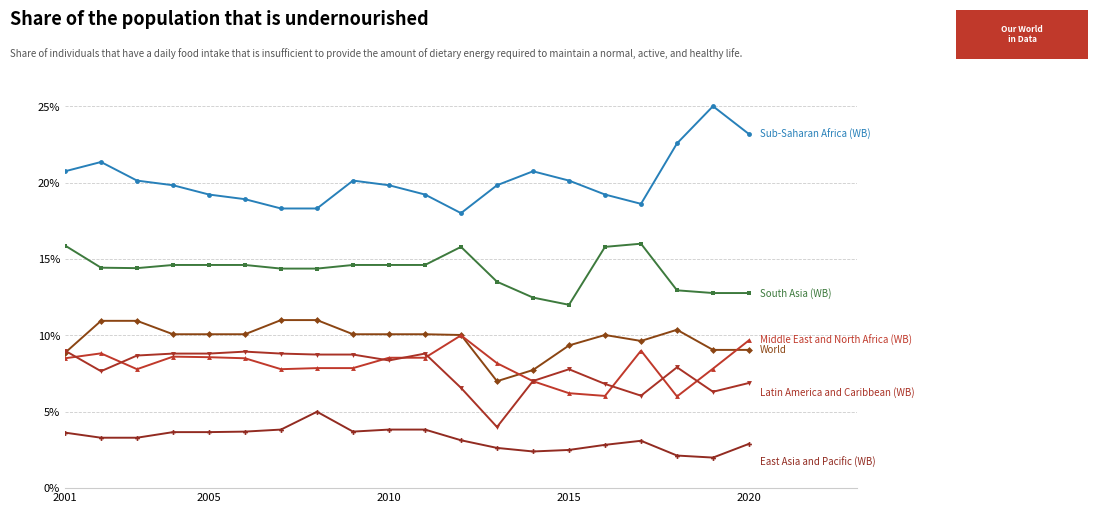

How many lines are shown in the chart?

6